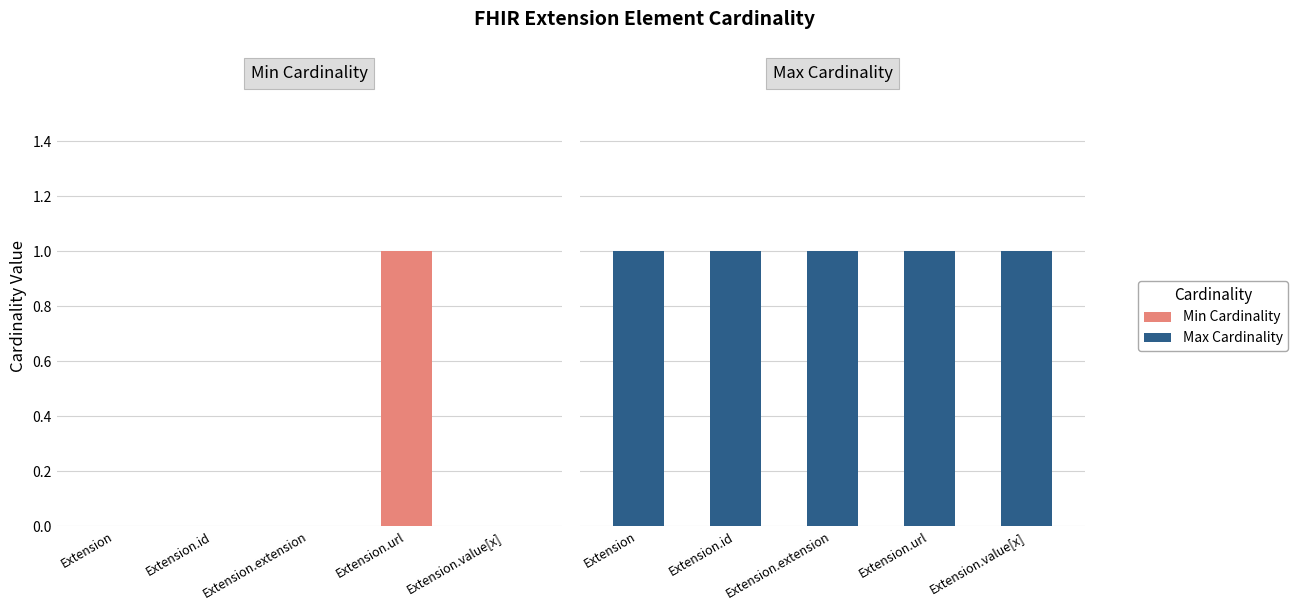

Which label corresponds to the smallest value in the chart?

Extension